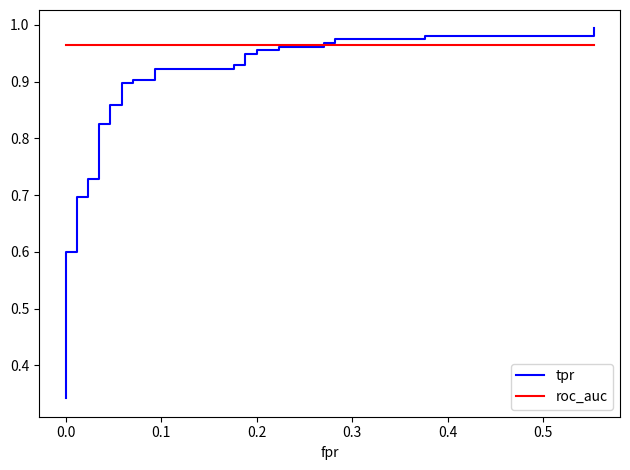

How many times do roc_auc and tpr cross each other?

1